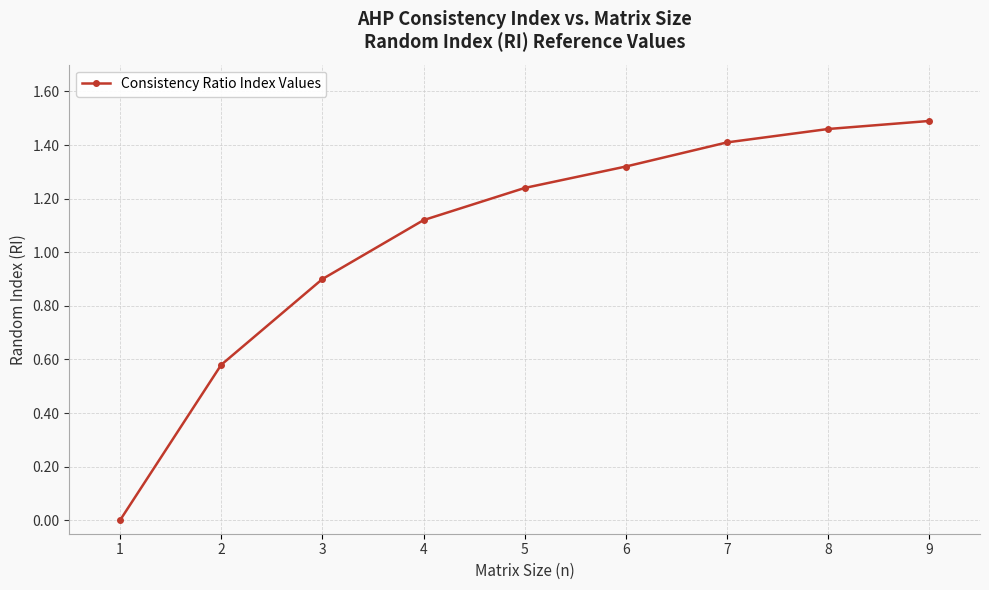

How many values are above zero?

8